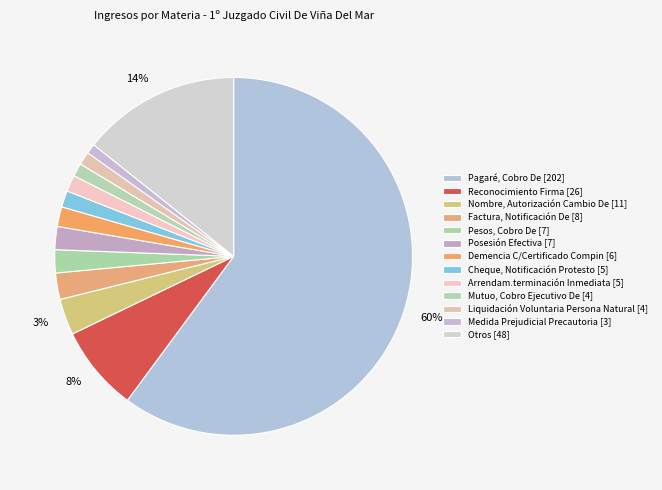

How many segments does this pie chart have?

13